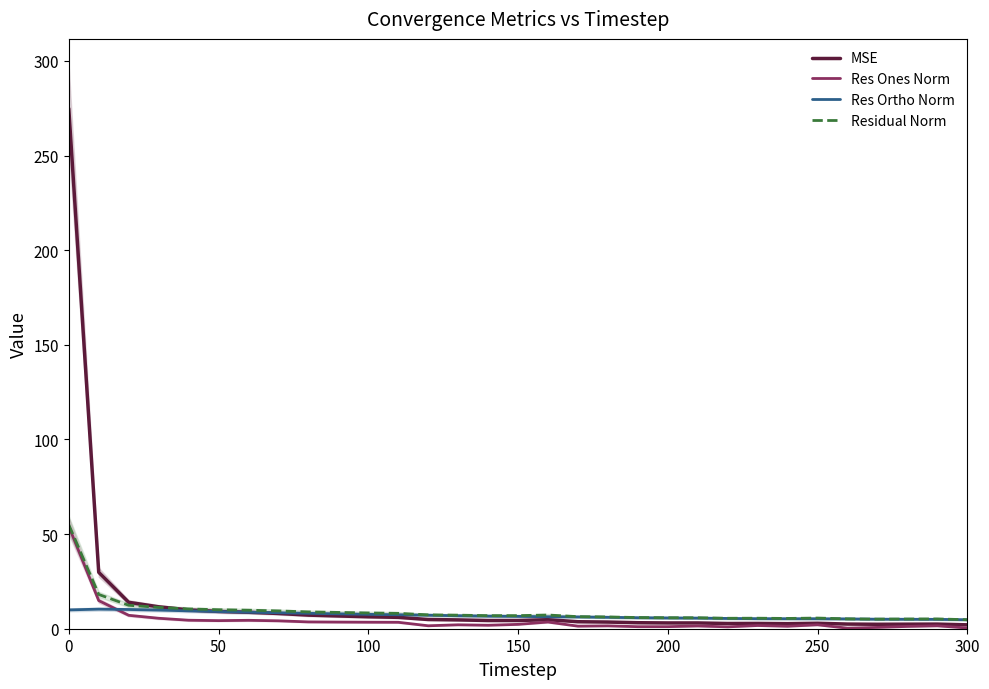

The value of Residual Norm at 0 is 55.0. True or false?

True